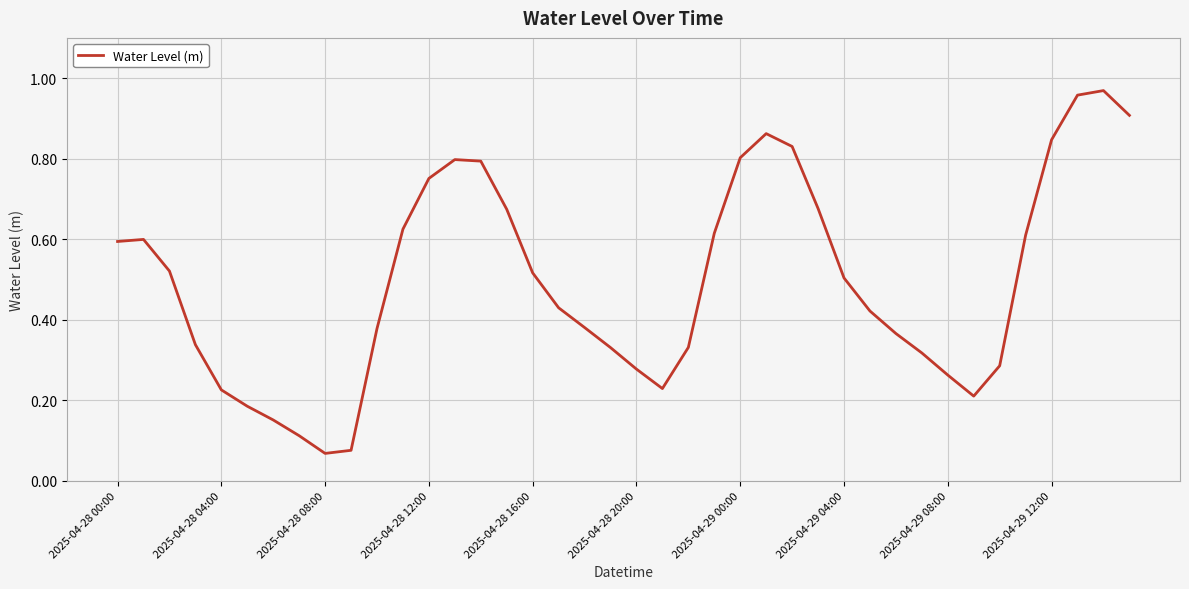

Is this an area chart (filled region under the line)?

No